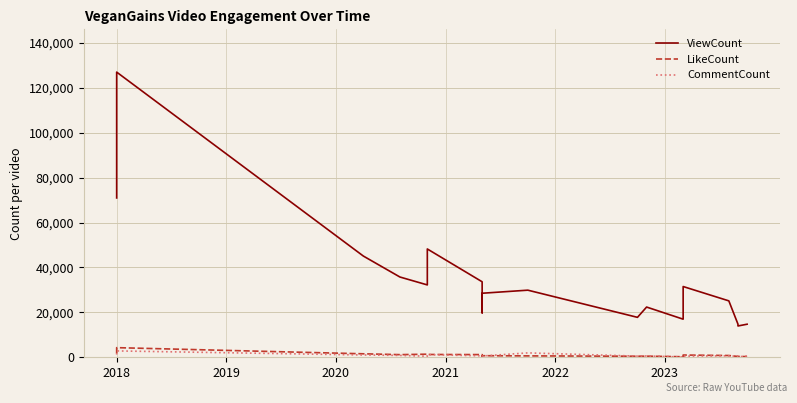

True or false: ViewCount and LikeCount intersect in this chart.

False